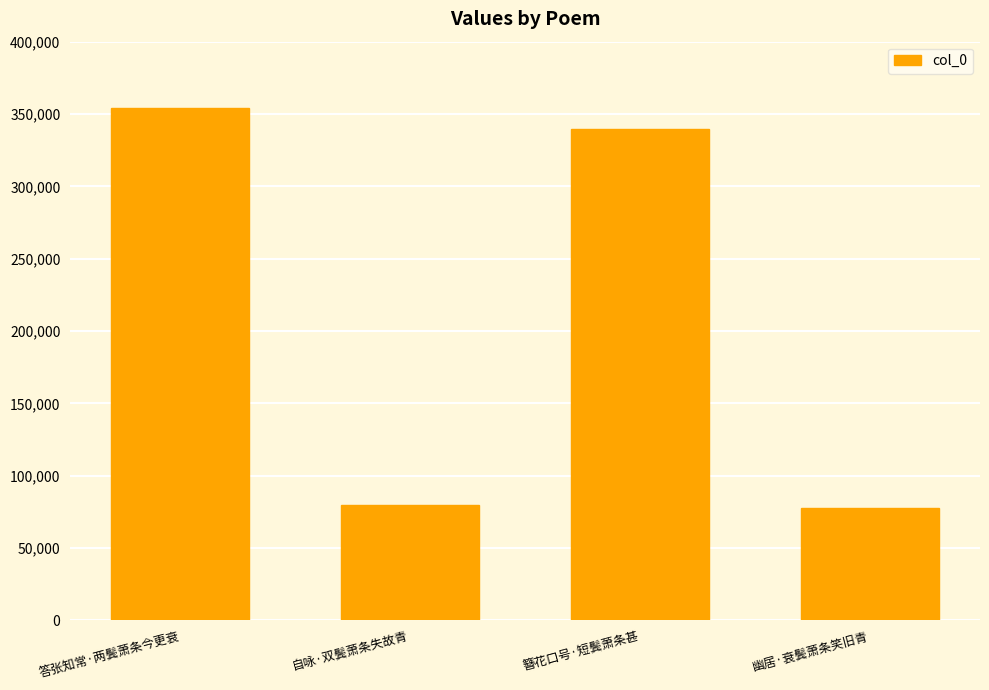

True or false: the data shows 339473 at 簪花口号·短鬓萧条甚.

True